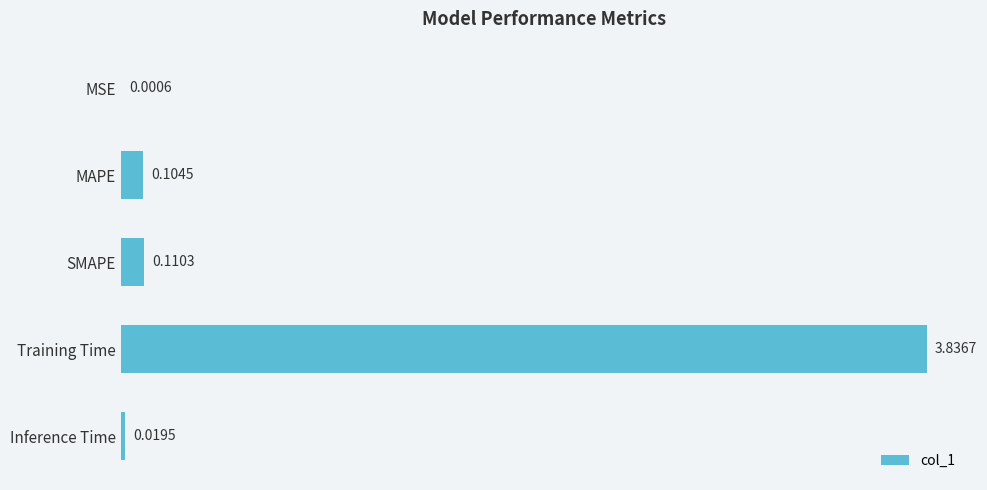

What is the change in value from MSE to SMAPE?

+0.1